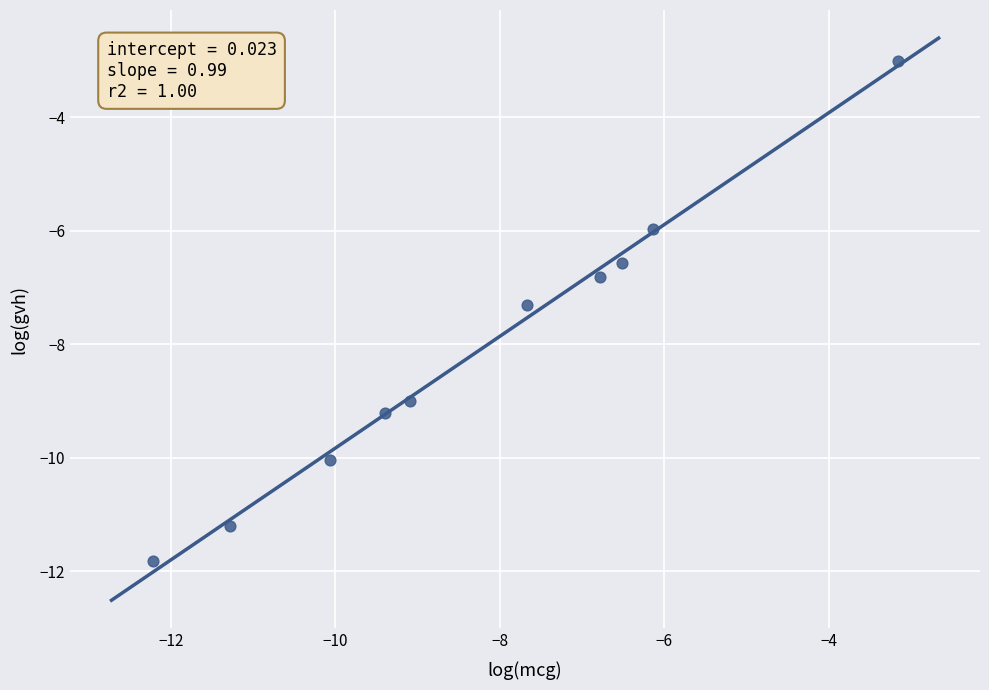

What Y value in the scatter plot is closest to -7?

-6.8